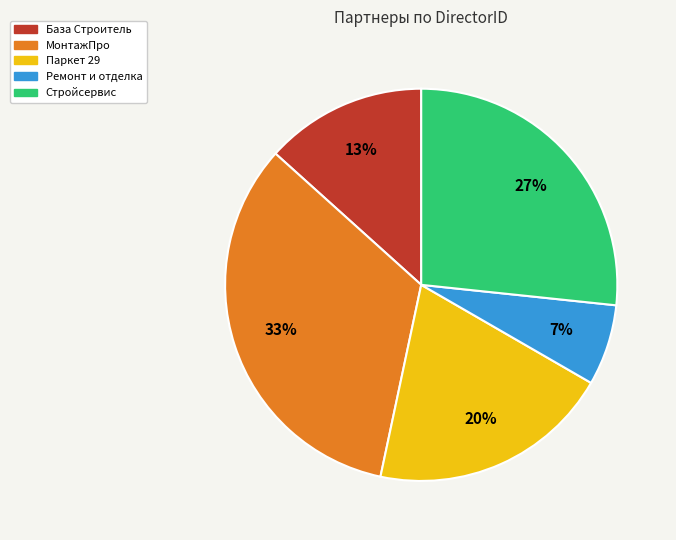

What percentage is the Ремонт и отделка slice, to the nearest percent?

7%